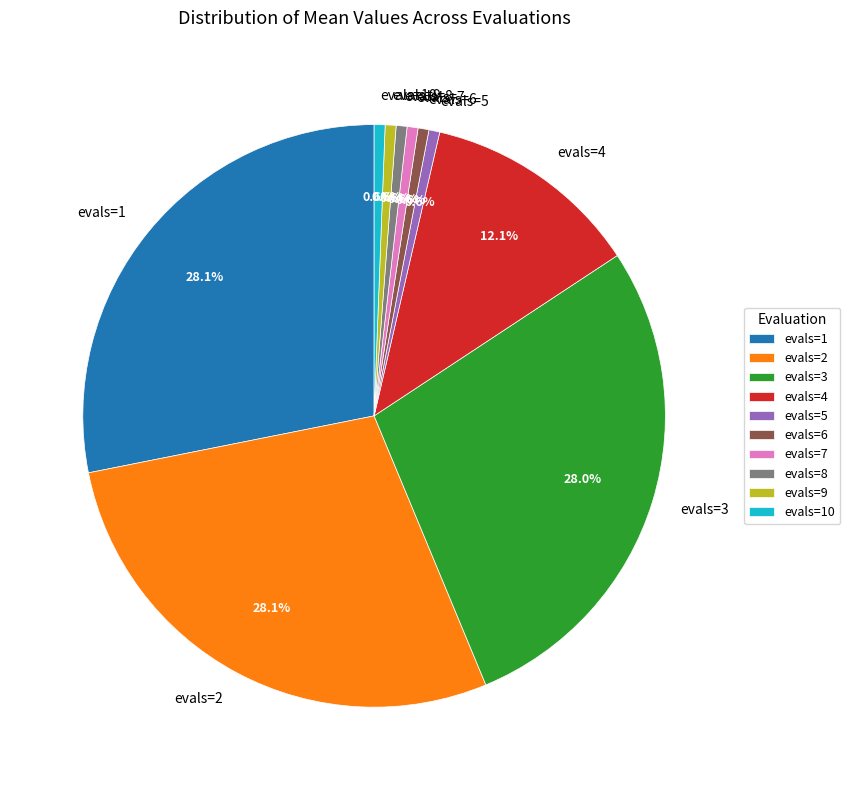

How much of the chart is everything except evals=10?

99.4%